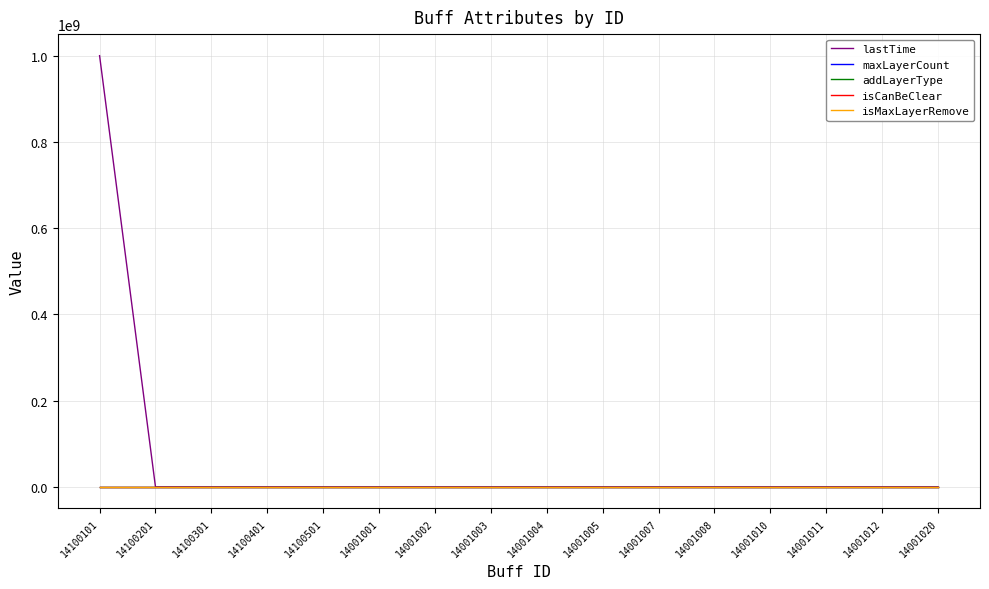

What is the total value across all series at 14001007?

5007